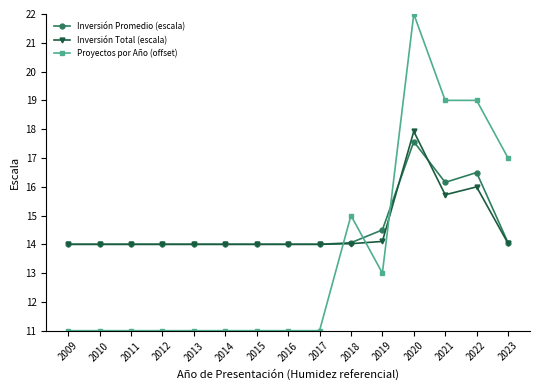

Reading right to left, transcribe all the data shown in this chart.

Inversión Promedio (escala): 2023=14.1	2022=16.5	2021=16.2	2020=17.6	2019=14.5	2018=14.1	2017=14.0	2016=14.0	2015=14.0	2014=14.0	2013=14.0	2012=14.0	2011=14.0	2010=14.0	2009=14.0
Inversión Total (escala): 2023=14.0	2022=16.0	2021=15.7	2020=17.9	2019=14.1	2018=14.0	2017=14.0	2016=14.0	2015=14.0	2014=14.0	2013=14.0	2012=14.0	2011=14.0	2010=14.0	2009=14.0
Proyectos por Año (offset): 2023=17.0	2022=19.0	2021=19.0	2020=22.0	2019=13.0	2018=15.0	2017=11.0	2016=11.0	2015=11.0	2014=11.0	2013=11.0	2012=11.0	2011=11.0	2010=11.0	2009=11.0